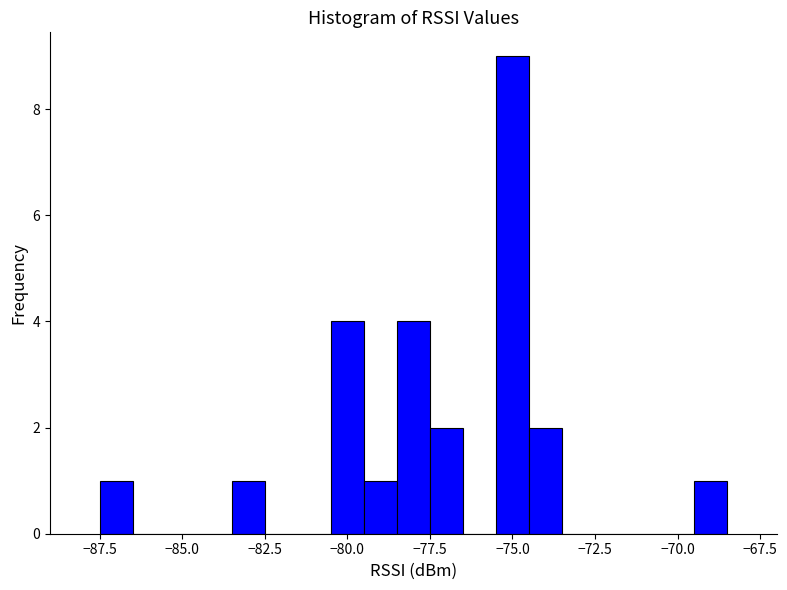

Around what value on the x-axis is the tallest bar? Give the approximate position of its centre, as read against the axis.

-75.0